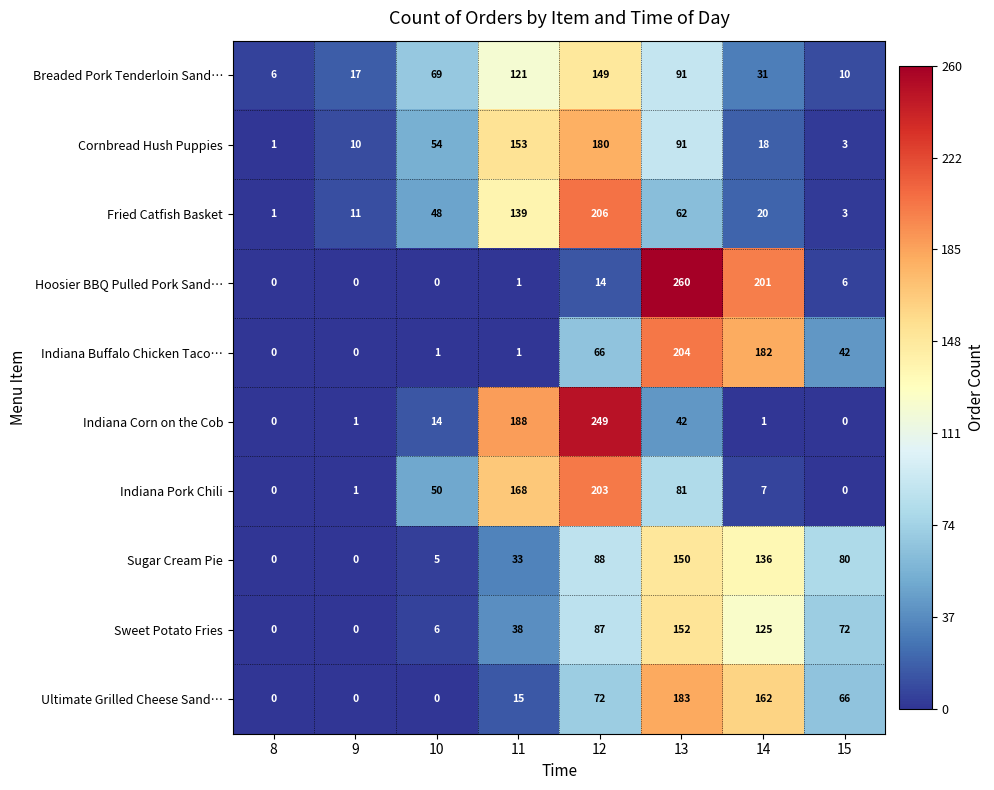

True or false: Indiana Buffalo Chicken Taco… has a value of 0 at 8.

True